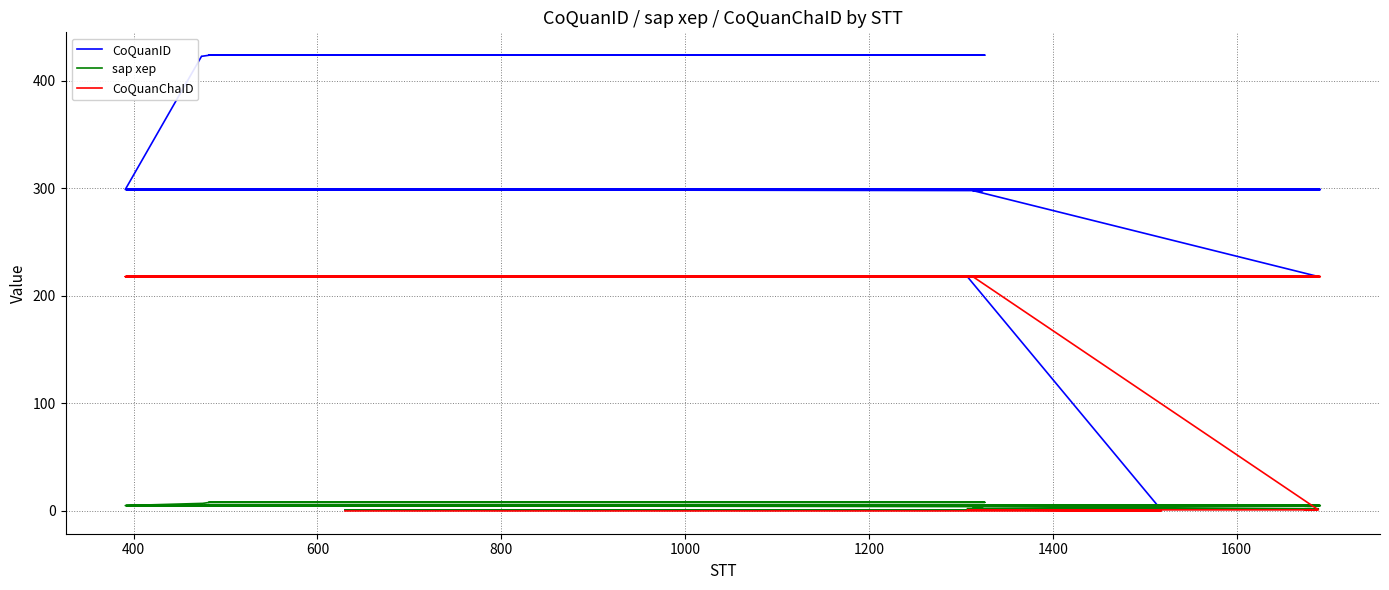

True or false: sap xep and CoQuanID cross at least once.

False